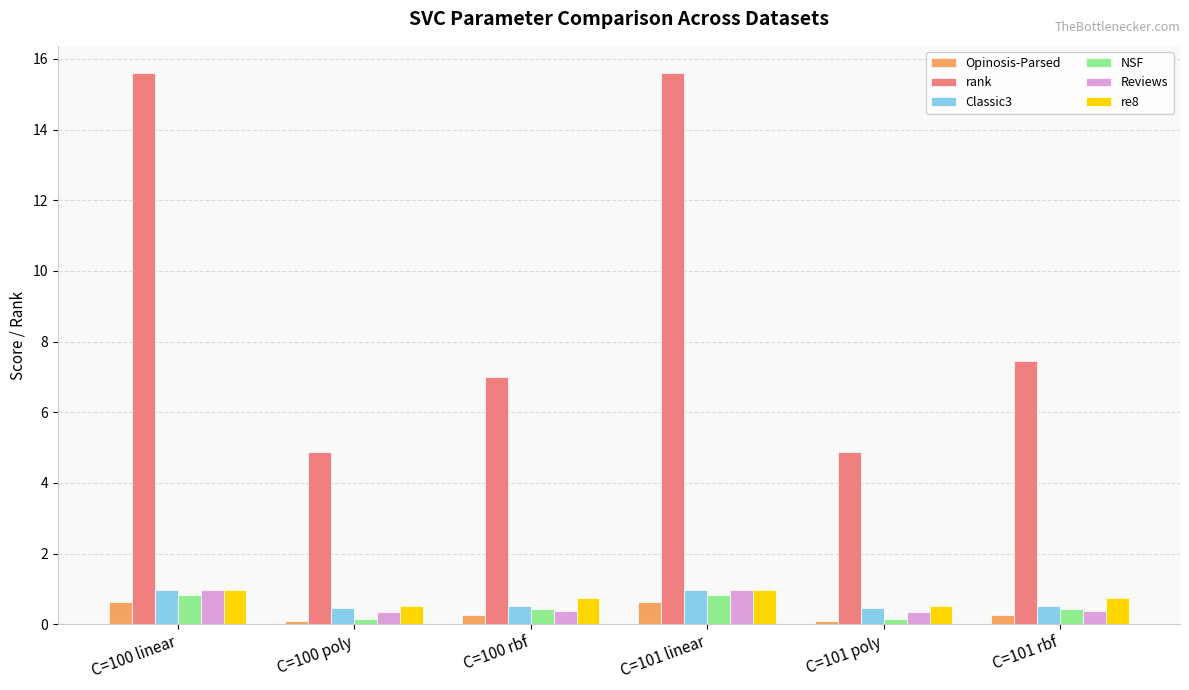

What is the sum of the NSF values at C=101 linear and C=100 poly?

1.0